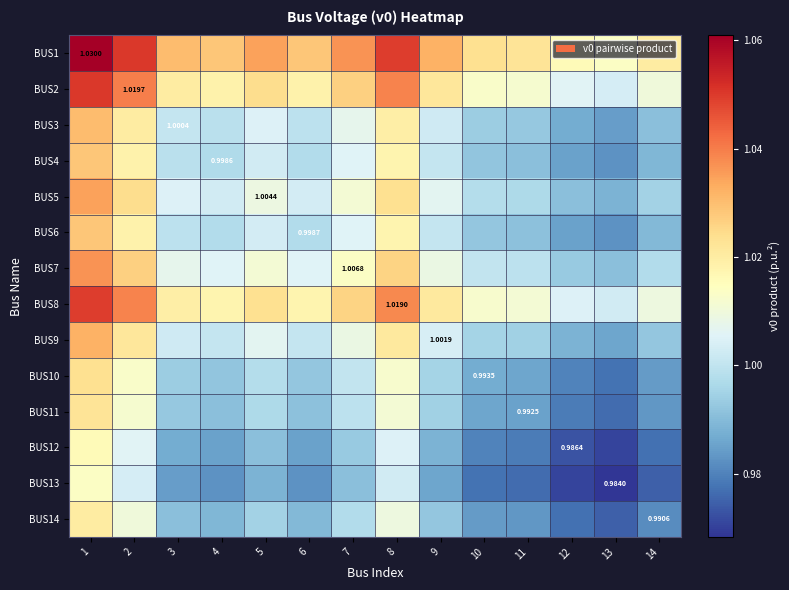

What is the sum of all BUS9 values?

14.1